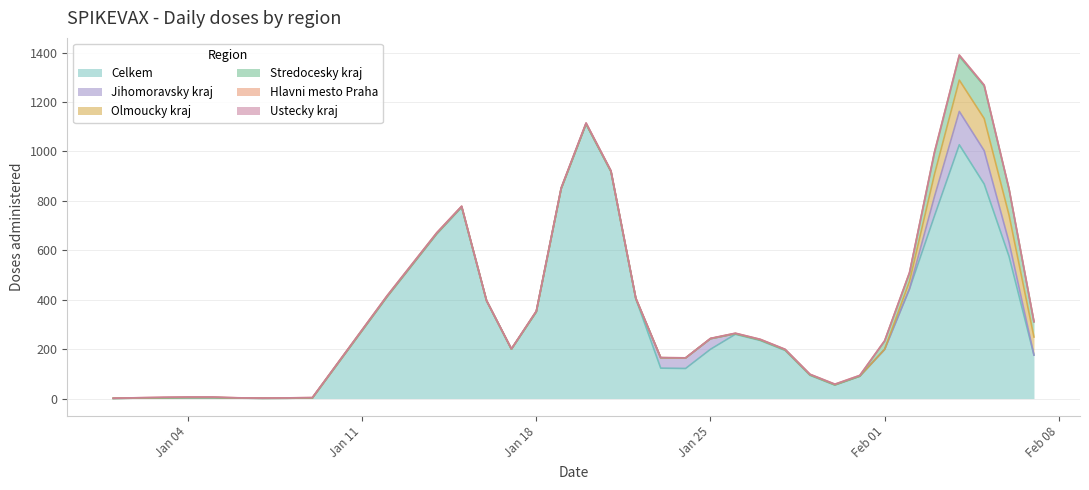

What is the average value of the Hlavni mesto Praha series?

2